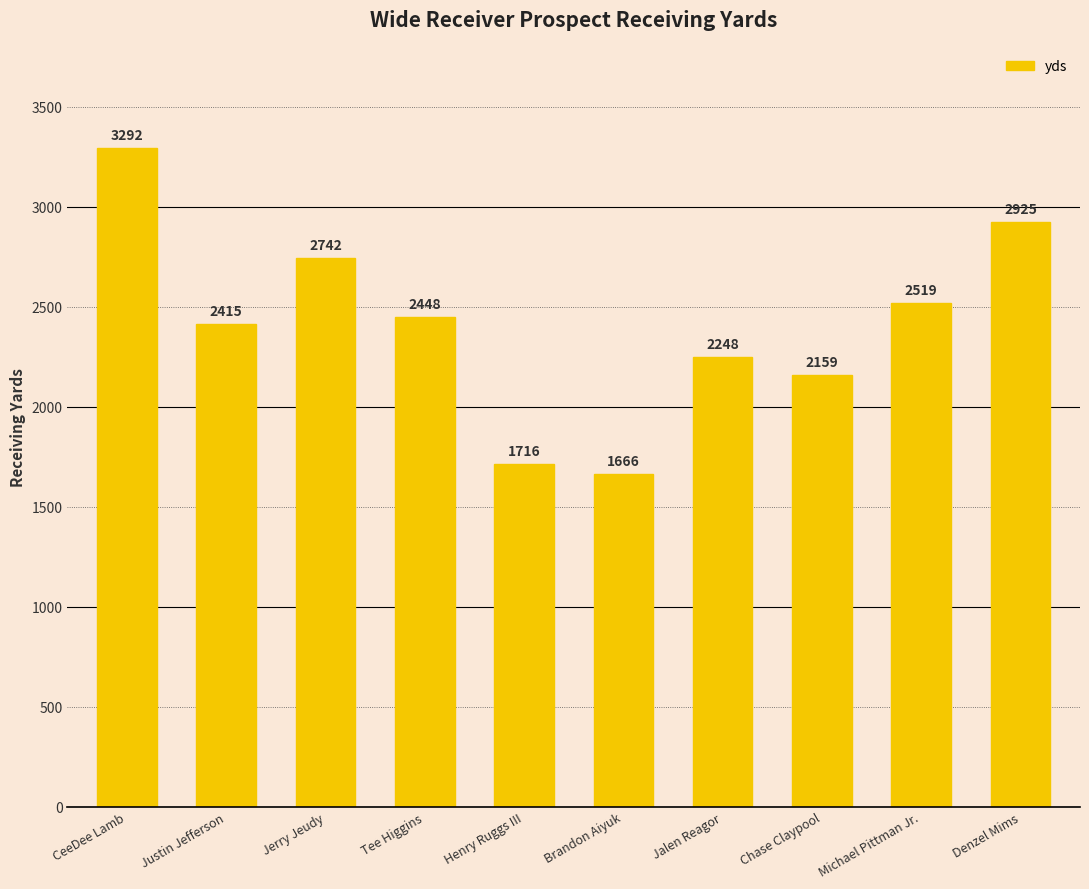

The chart shows a value of 668 at Denzel Mims. True or false?

False